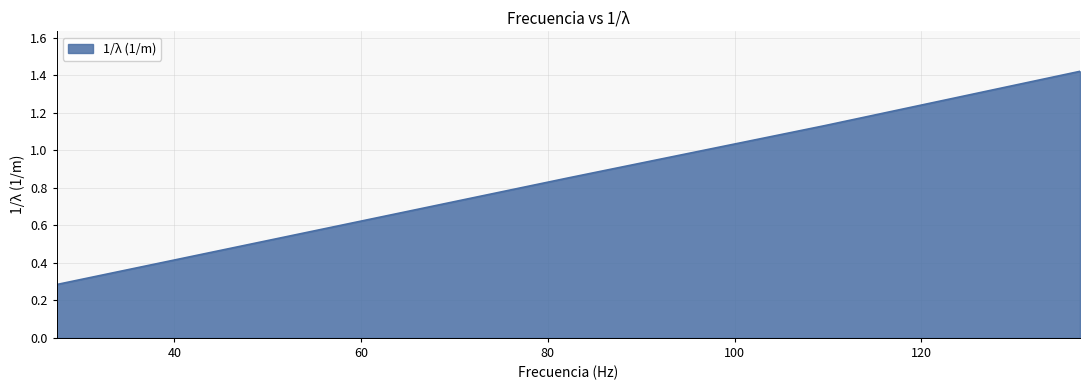

How many categories are shown in the chart?

5